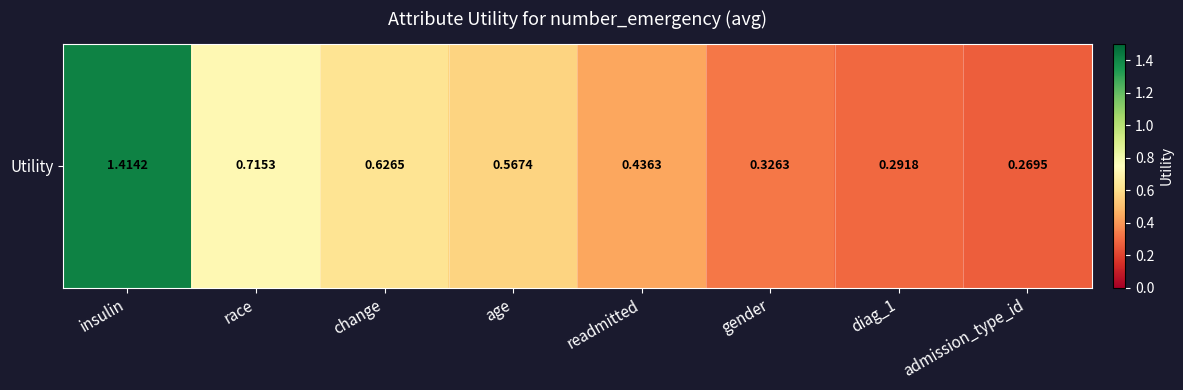

At which label is the value closest to 0?

admission_type_id